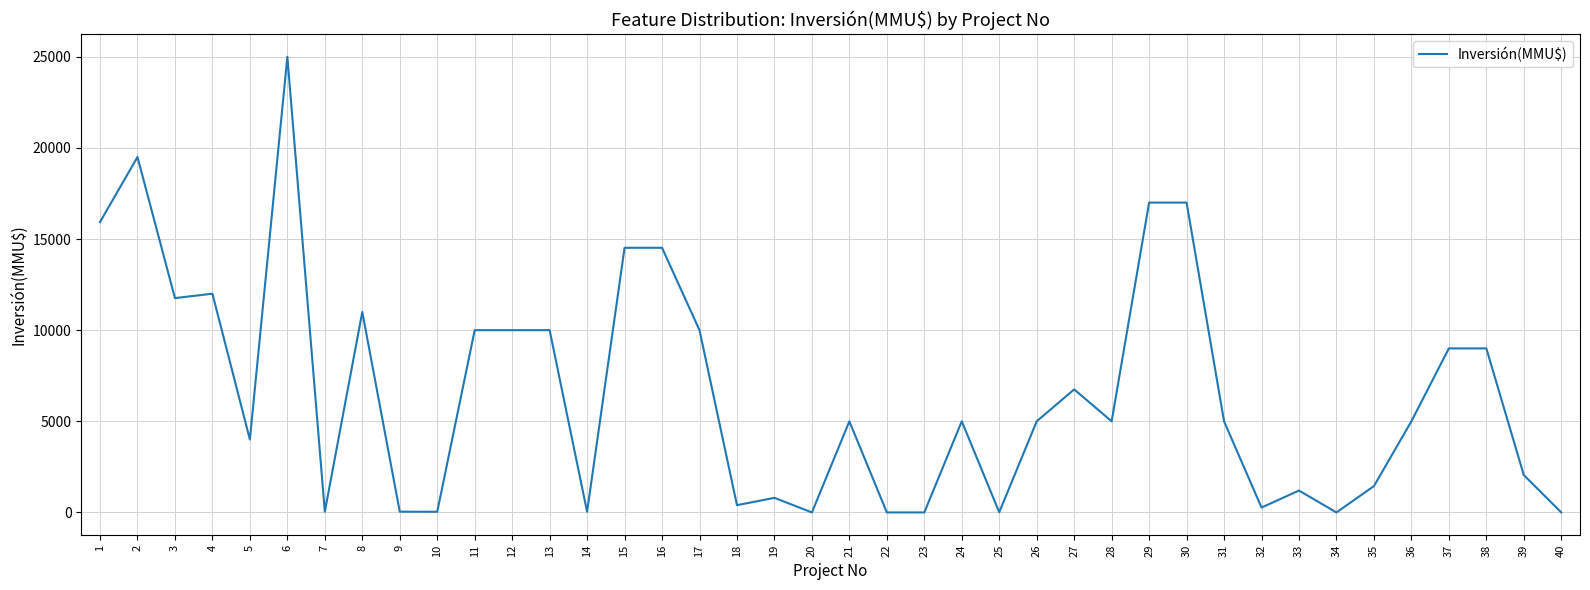

Where is the data nearest to the value 12500?

4